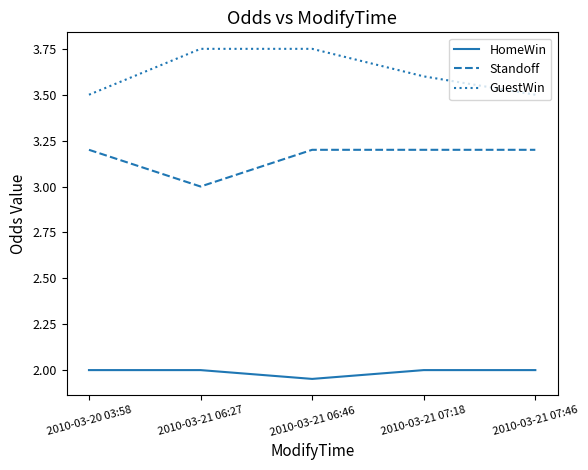

What position from the left is 2010-03-21 06:27?

2